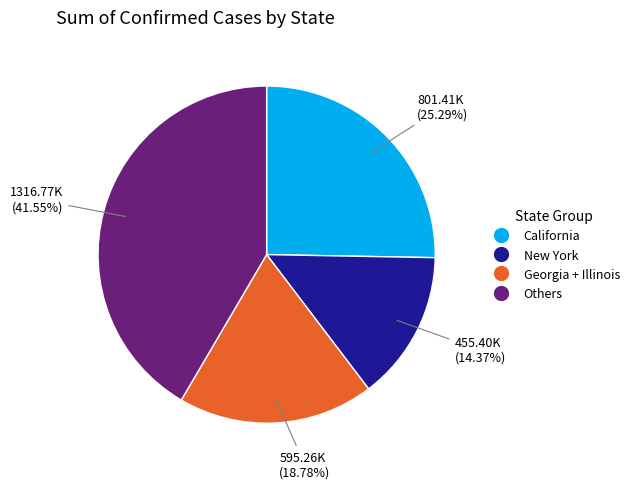

Does any single category account for the majority?

No